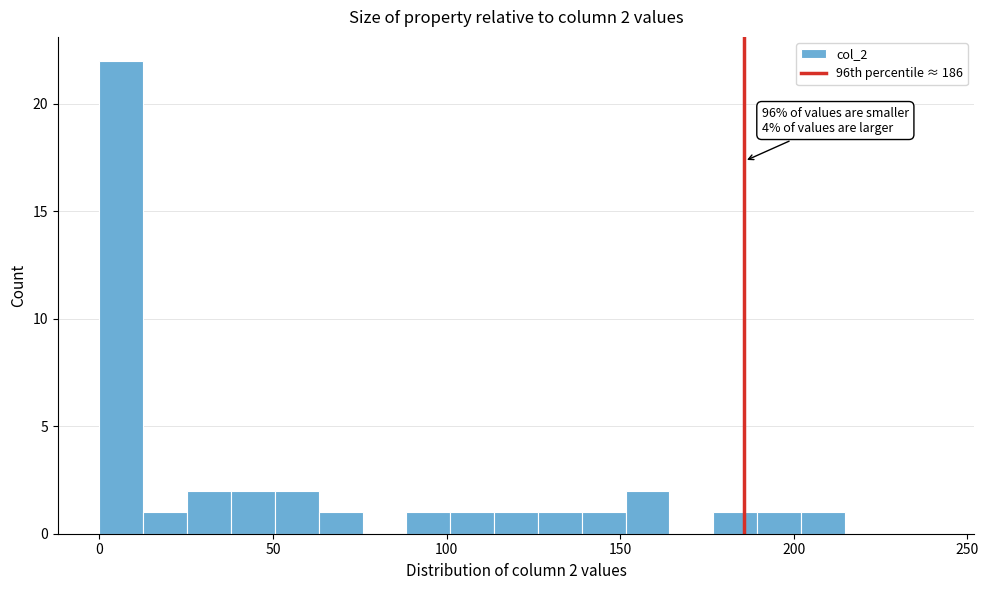

Read against the x-axis, roughly where is the centre of the tallest bar?

5